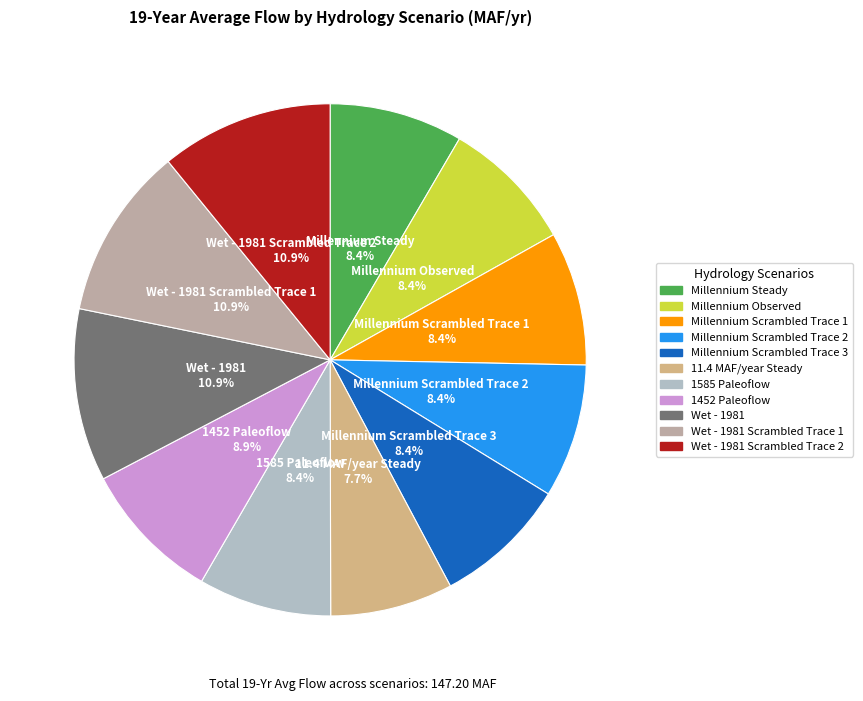

Is there any slice that represents more than half of the pie?

No